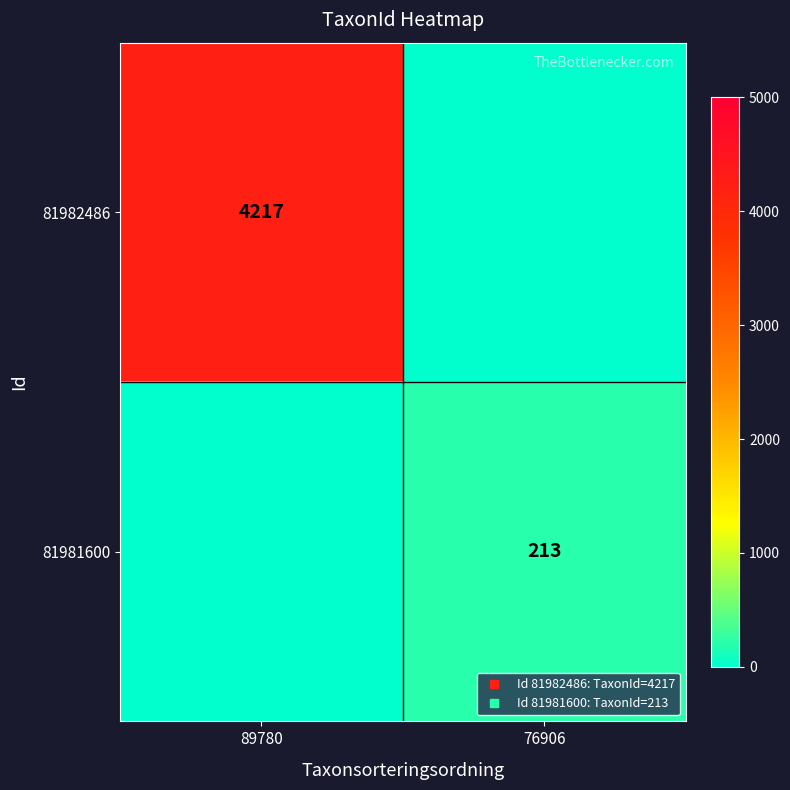

Is the value of 81981600 at 76906 greater than the value of 81982486 at 89780?

No